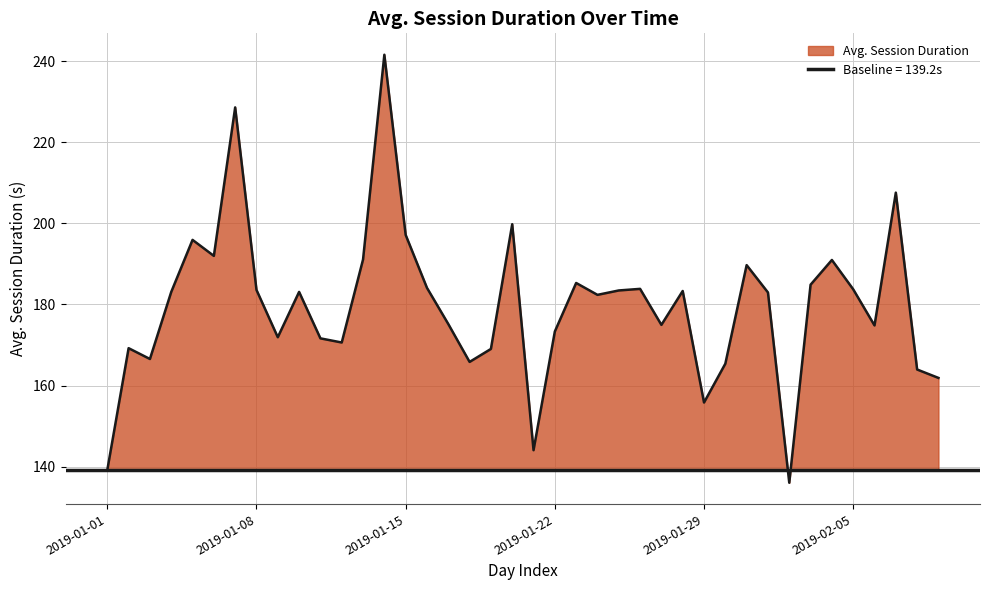

What is the greatest value displayed?

241.6